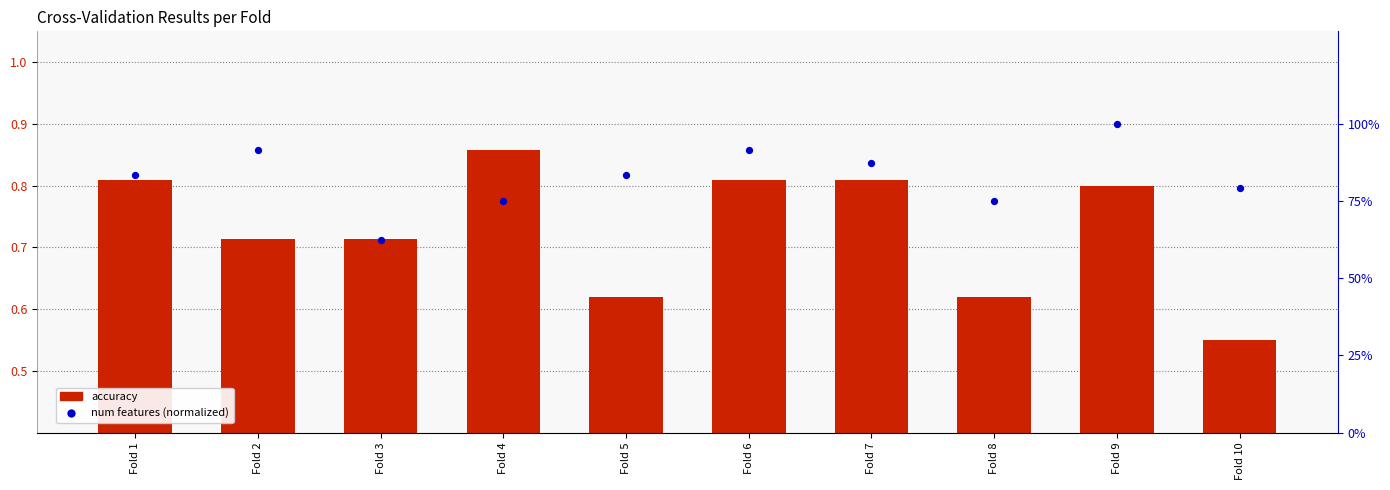

What is the total value across all series at Fold 3?

1.3